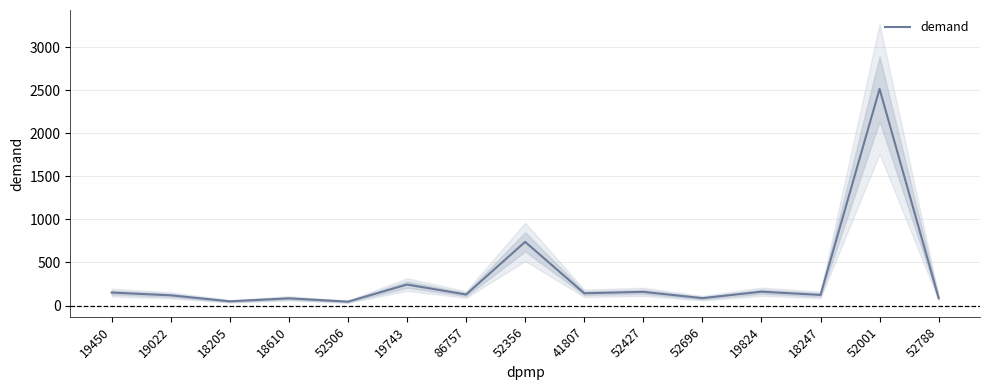

What is the sum of the values at 52788 and 19022?

204.8